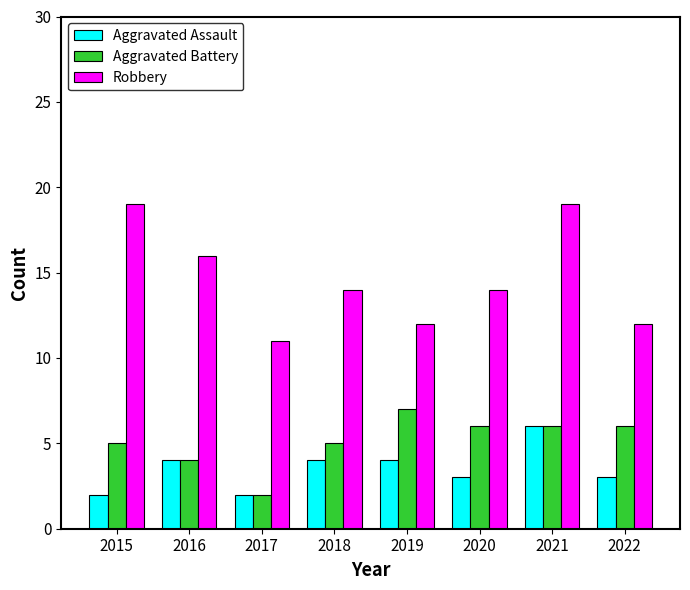

Read the Aggravated Battery value at 2016.

4